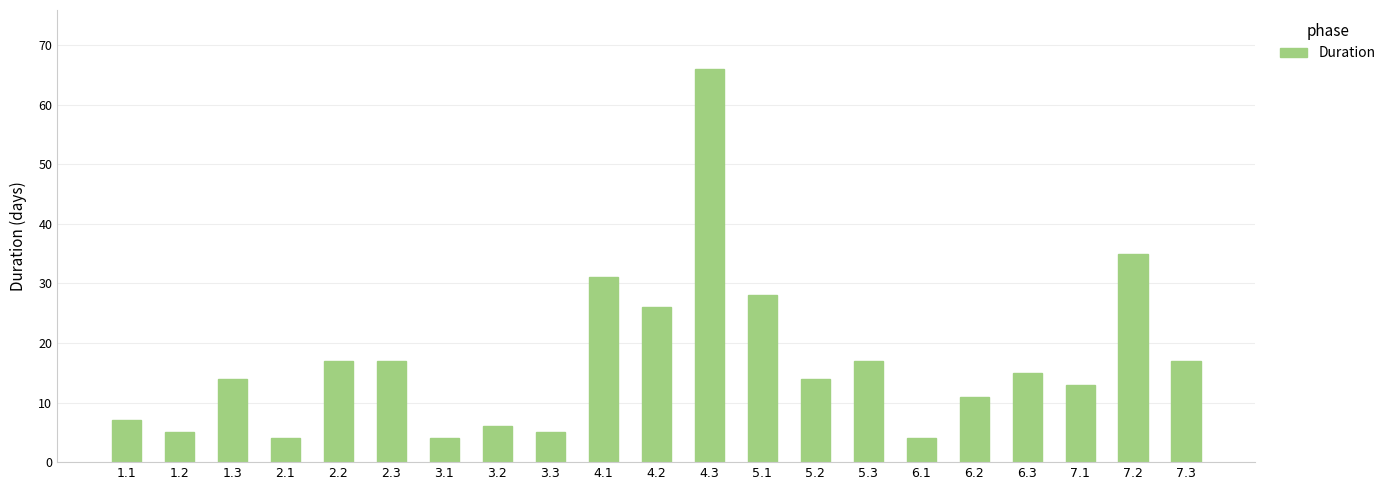

How many data points does each series have?

21